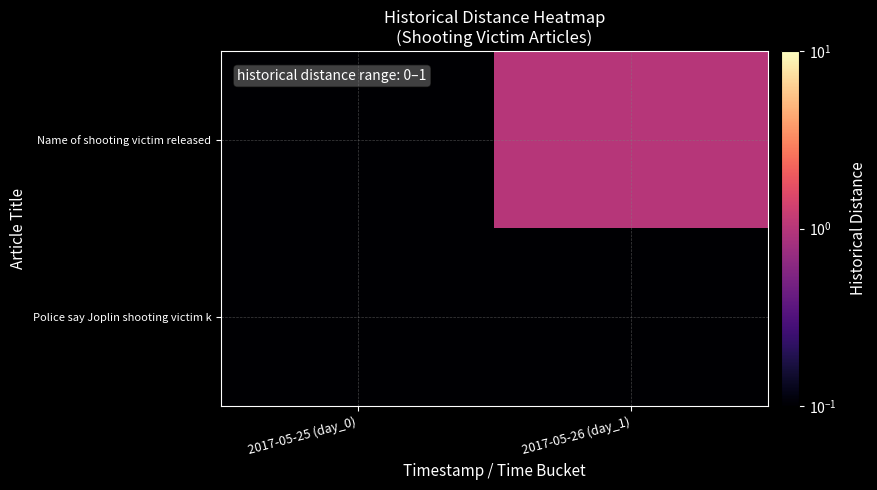

Reading left to right, transcribe all the data shown in this chart.

Name of shooting victim released: 2017-05-25 (day_0)=0.0	2017-05-26 (day_1)=1.0
Police say Joplin shooting victim k: 2017-05-25 (day_0)=0.0	2017-05-26 (day_1)=0.0